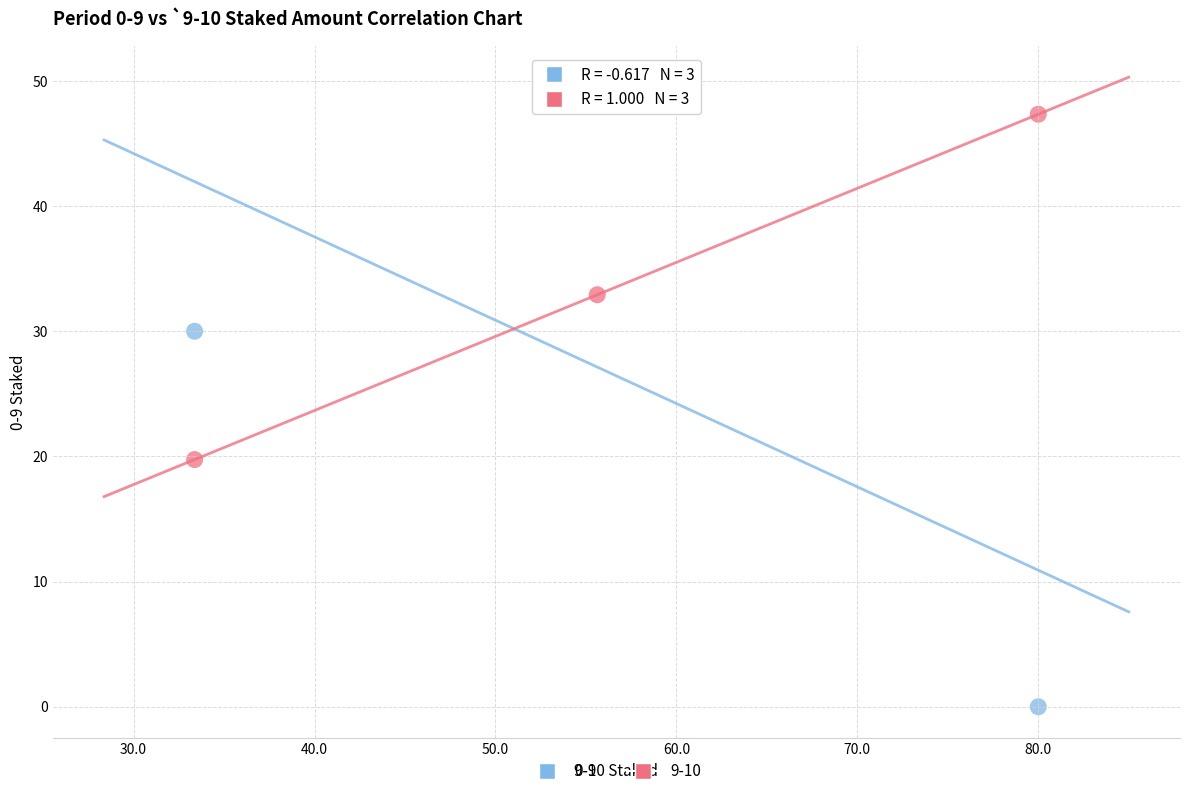

Across all data points, what is the range of X values (max minus min)?

46.6